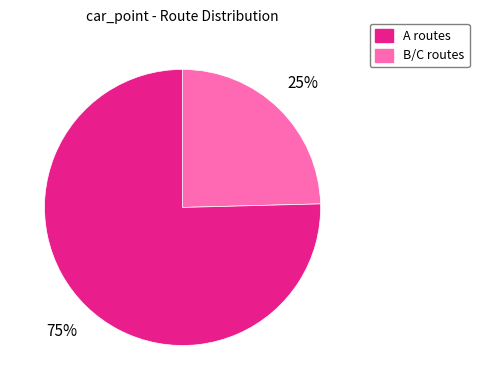

To the nearest percent, what is the average slice percentage?

50%